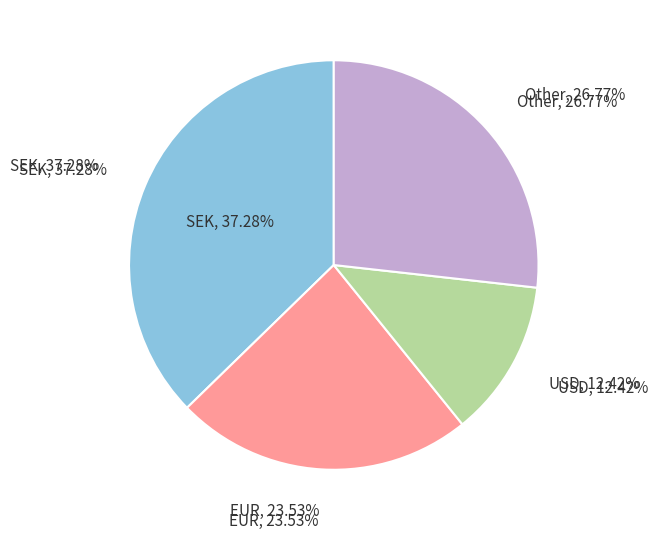

What is the largest slice in the pie chart?

SEK